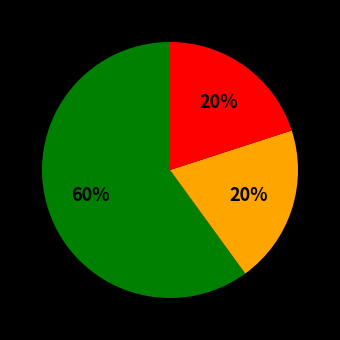

Count the number of slices in the pie.

3